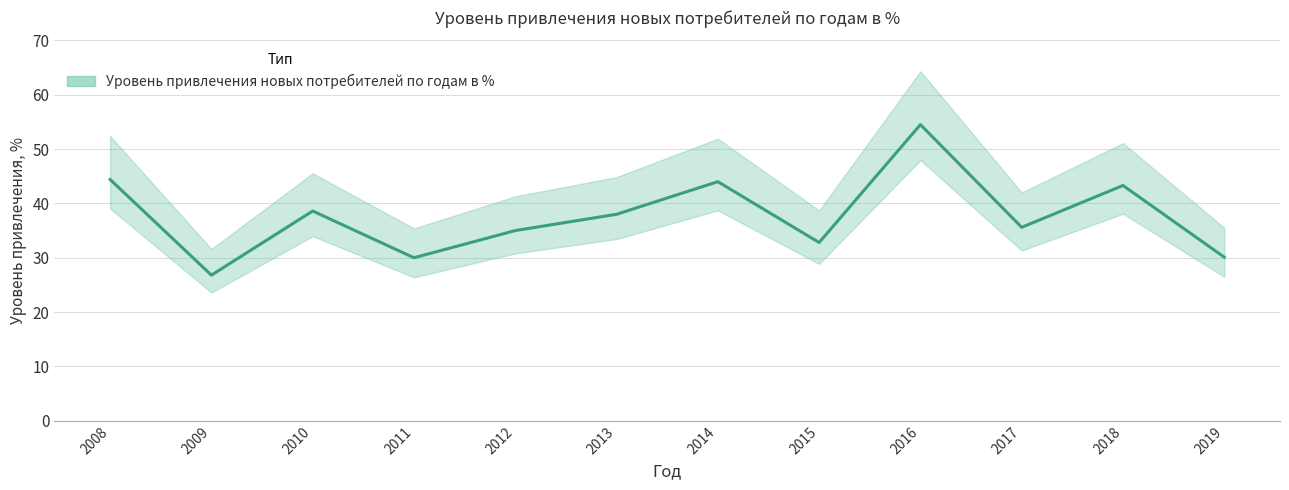

How many data points are above 38?

5